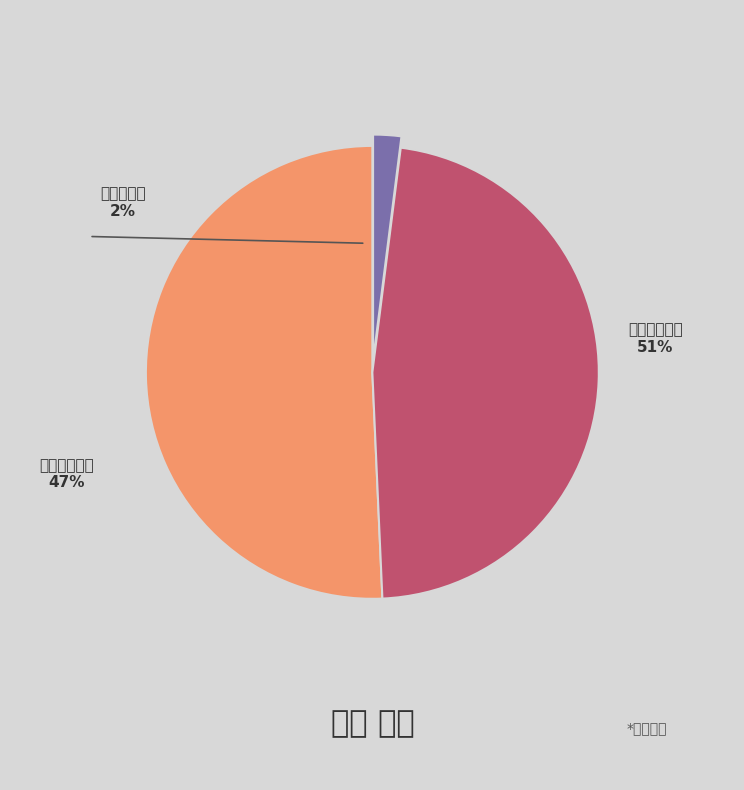

Combined, what portion of the pie is 북면 and 잘못 투입·구분된 투표지?

97.4%